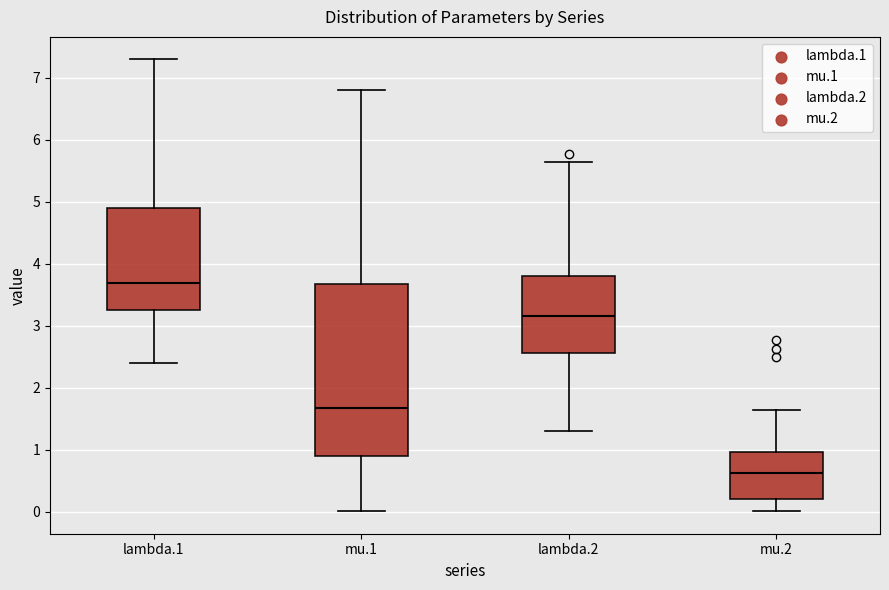

Reading left to right, transcribe this box plot: for each box, give where its median line is, the range the box spans, and where its two whiskers end, as read against the y-axis. The values are not printed on the chart, so give them approximately, as read against the axis.

lambda.1: median 3.7, box 3.2 to 4.9, whiskers 2.4 to 7.3
mu.1: median 1.7, box 0.9 to 3.7, whiskers 0.0 to 6.8
lambda.2: median 3.1, box 2.6 to 3.8, whiskers 1.3 to 5.6
mu.2: median 0.6, box 0.2 to 1.0, whiskers 0.0 to 1.6